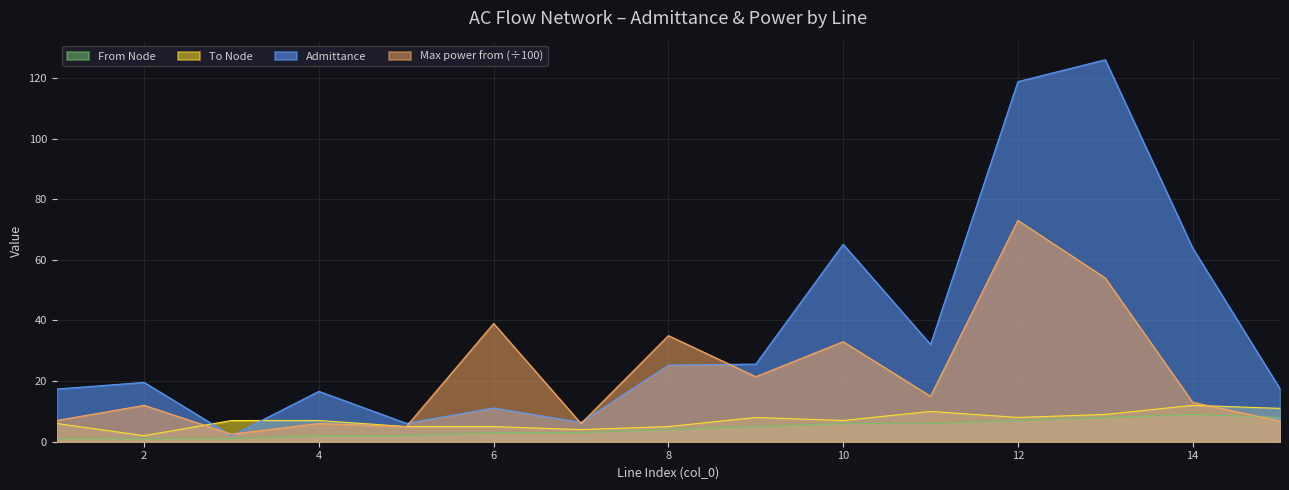

True or false: From Node and Admittance intersect in this chart.

False